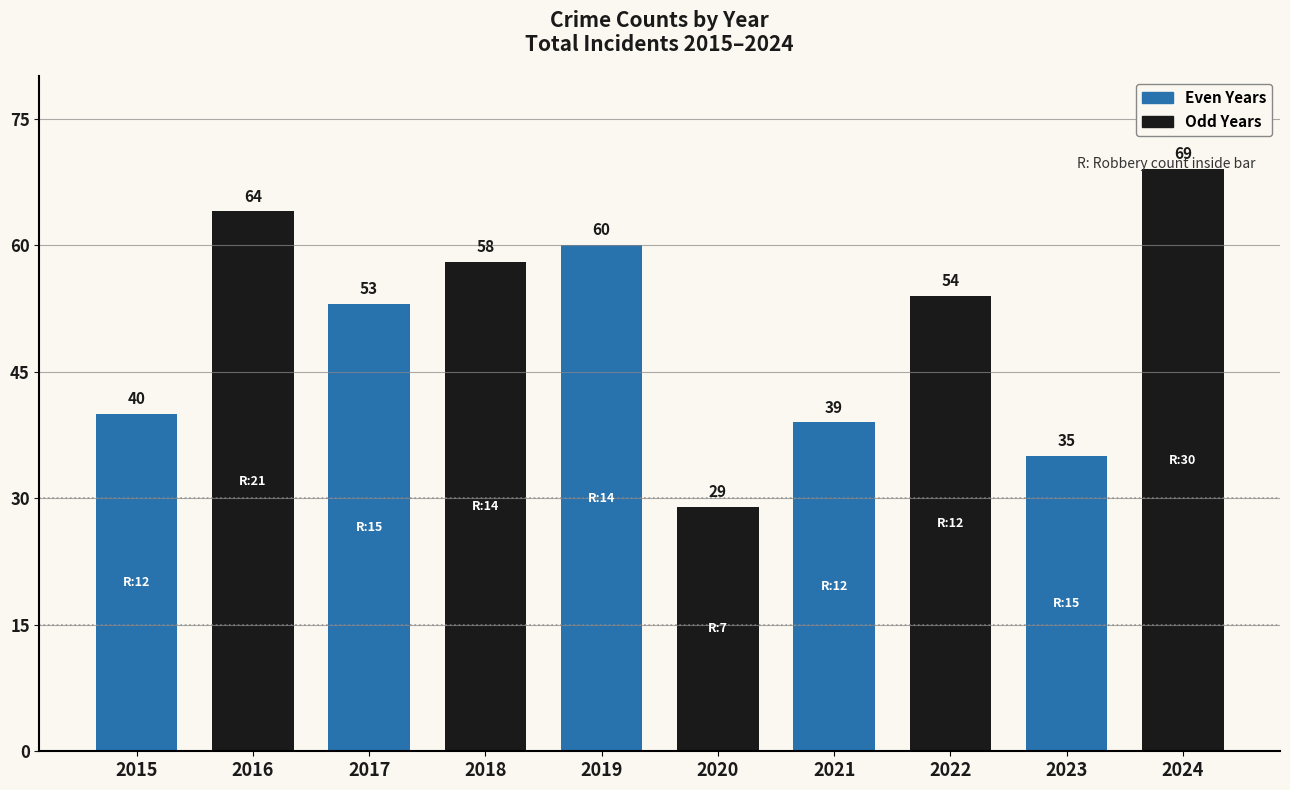

Reading left to right, transcribe all the data shown in this chart.

40	64	53	58	60	29	39	54	35	69